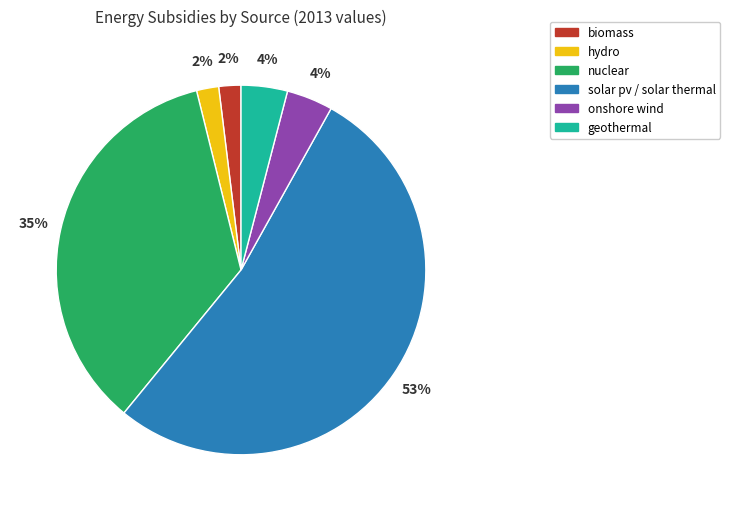

To the nearest percent, what is the average slice percentage?

17%